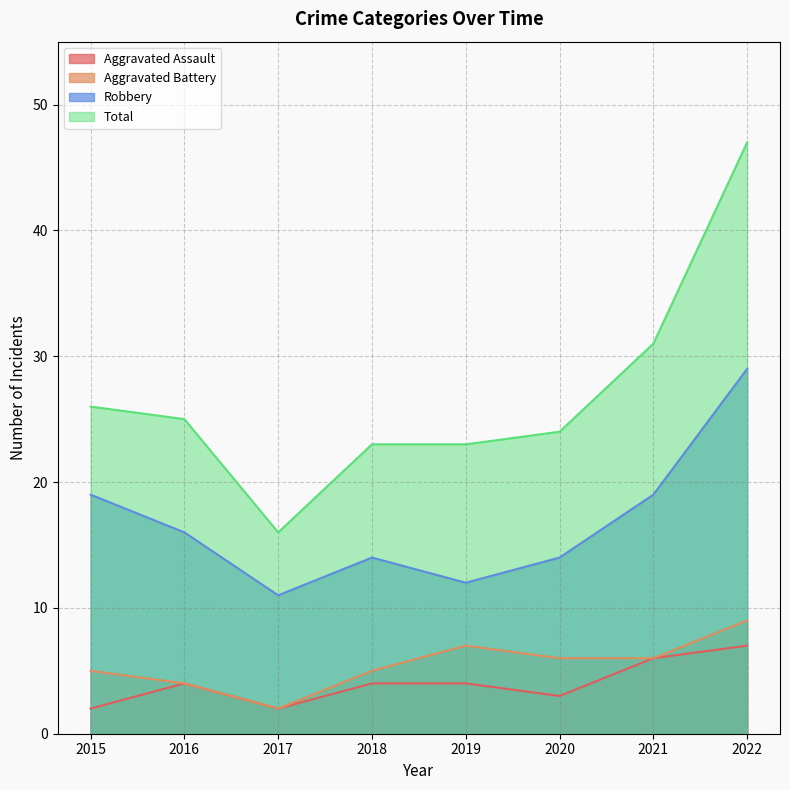

True or false: Aggravated Battery has more than 2 interior local peaks.

False